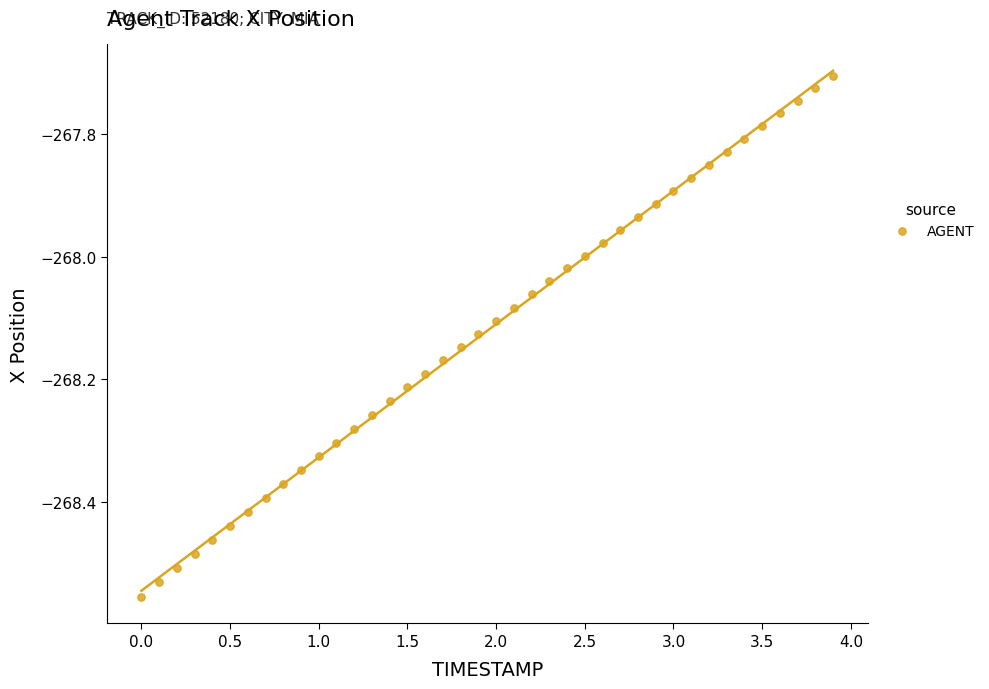

What is the range of X values (max minus min)?

3.9